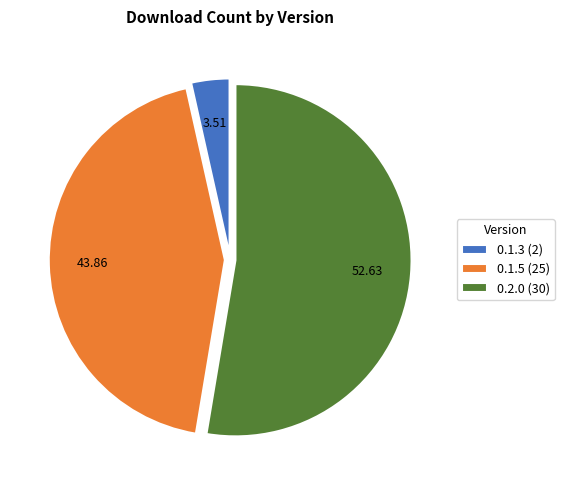

Combined, do 0.1.5 (25) and 0.2.0 (30) account for over 50%?

Yes